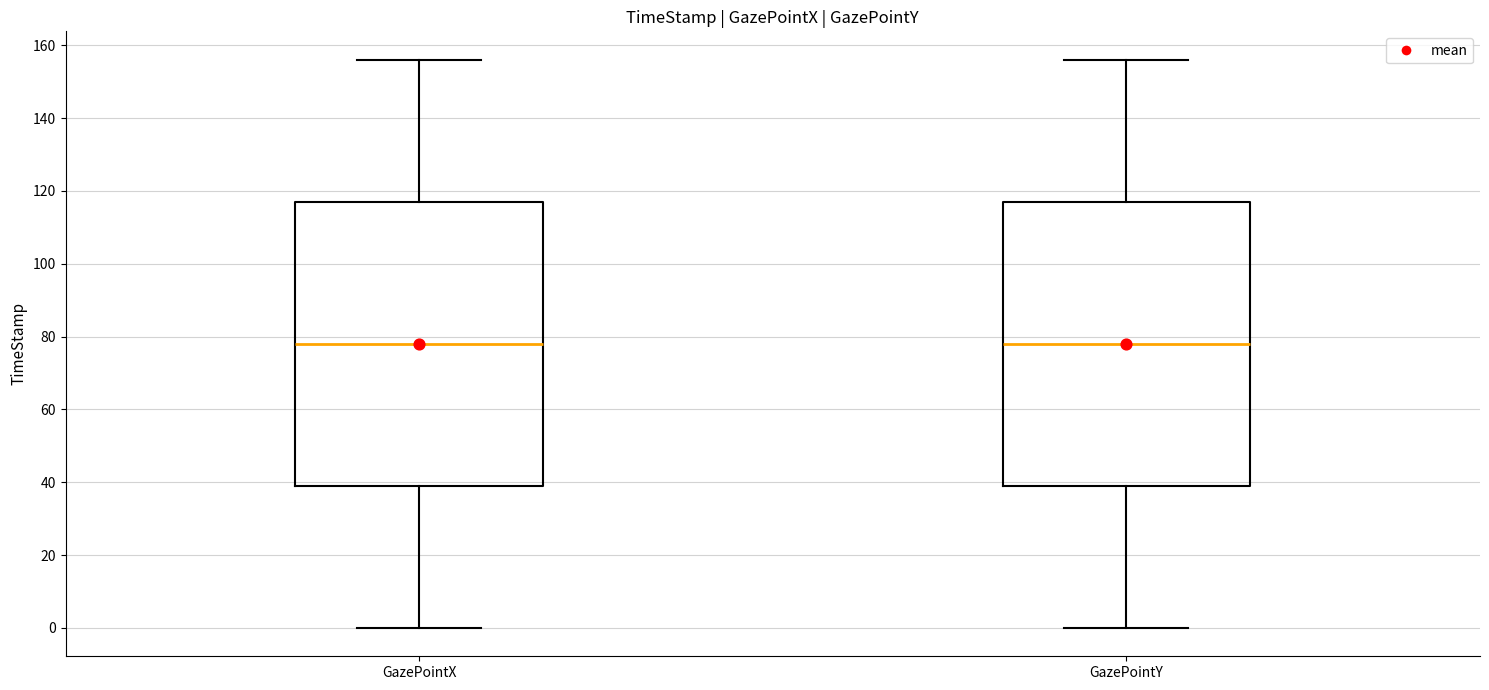

Where is the lower edge of the box for GazePointX on the y-axis? The values are not printed on the chart, so give them approximately, as read against the axis.

40